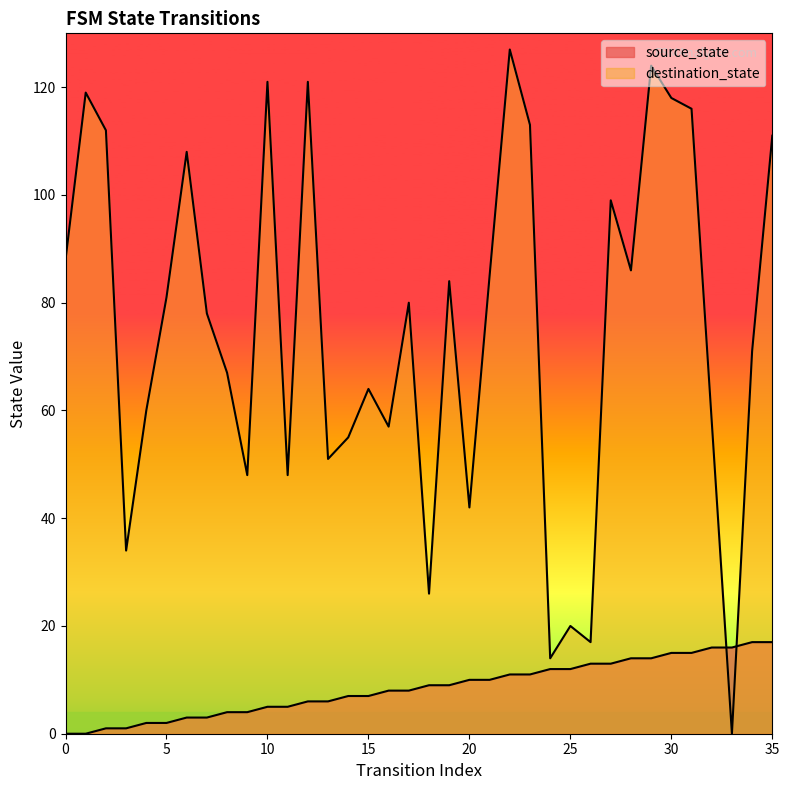

True or false: destination_state and source_state cross at least once.

True